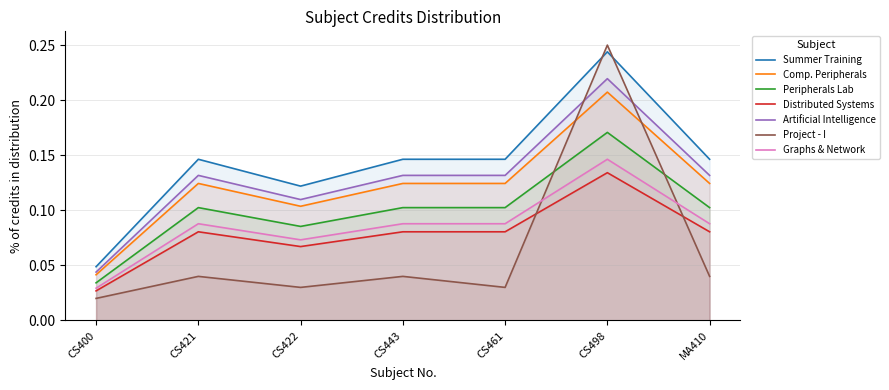

At which label is the value closest to 0?

CS400